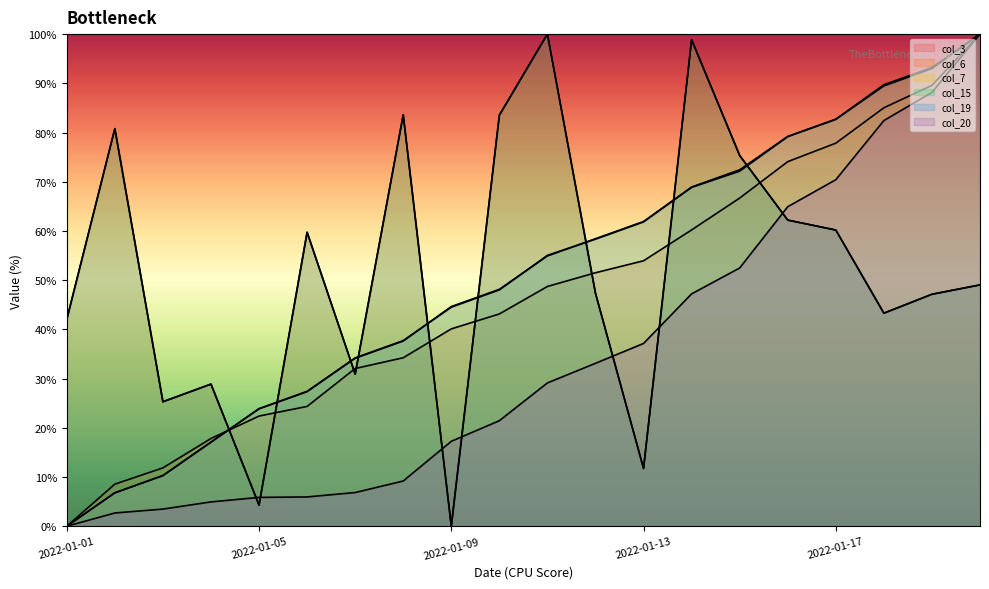

Is it true that col_3 equals 21.7 at 2022-01-01?

False